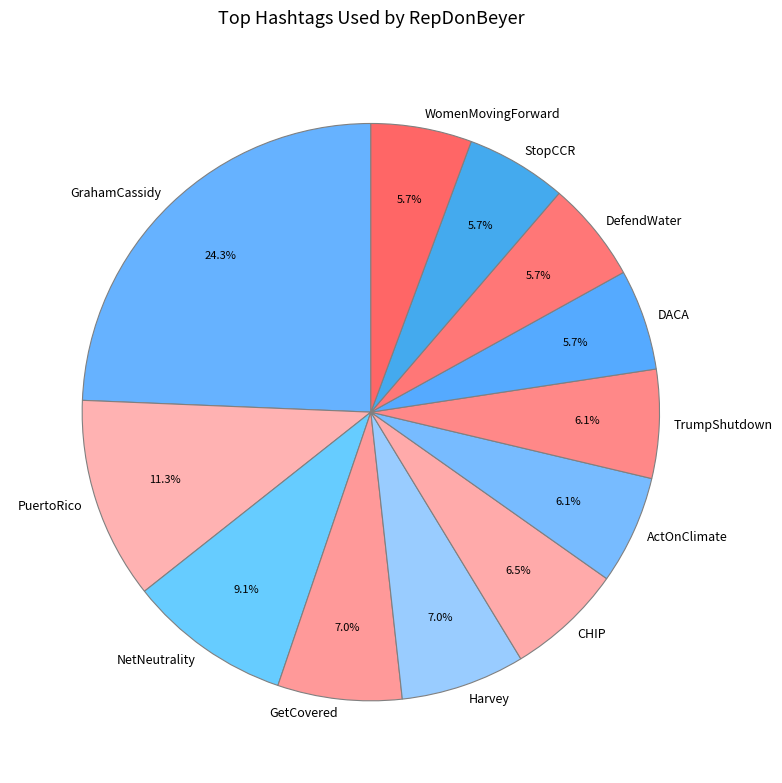

Is there a majority slice in this chart?

No